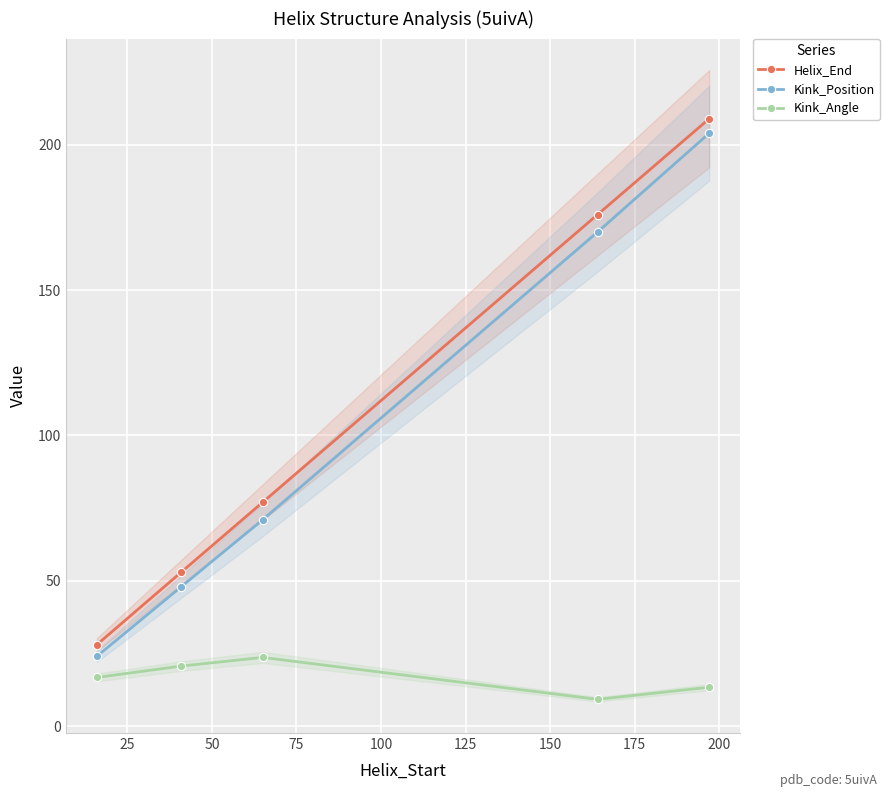

True or false: Kink_Angle and Kink_Position cross at least once.

False